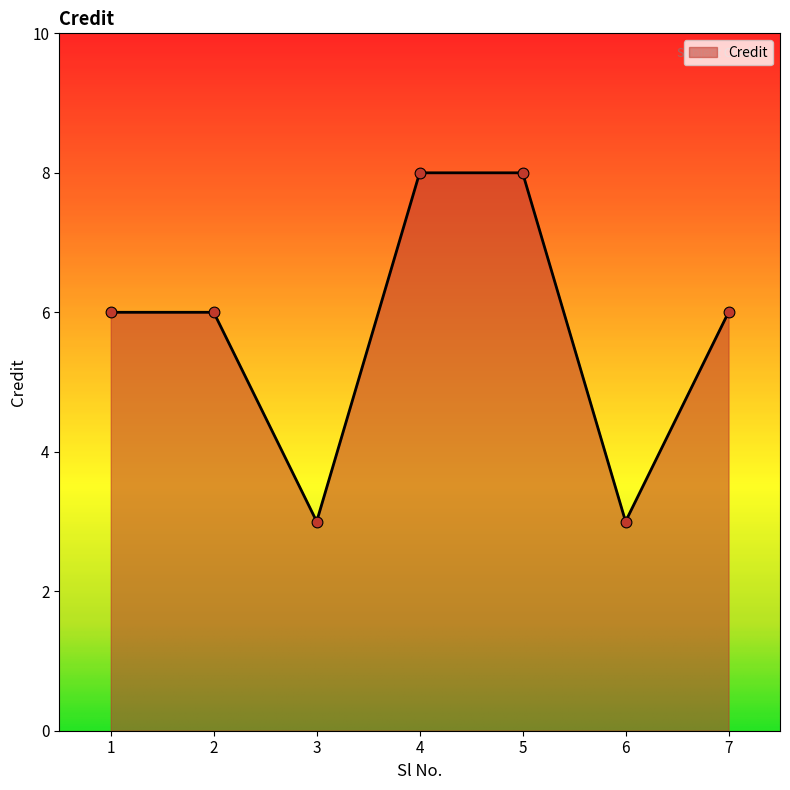

What is the change in value from 2 to 4?

+2